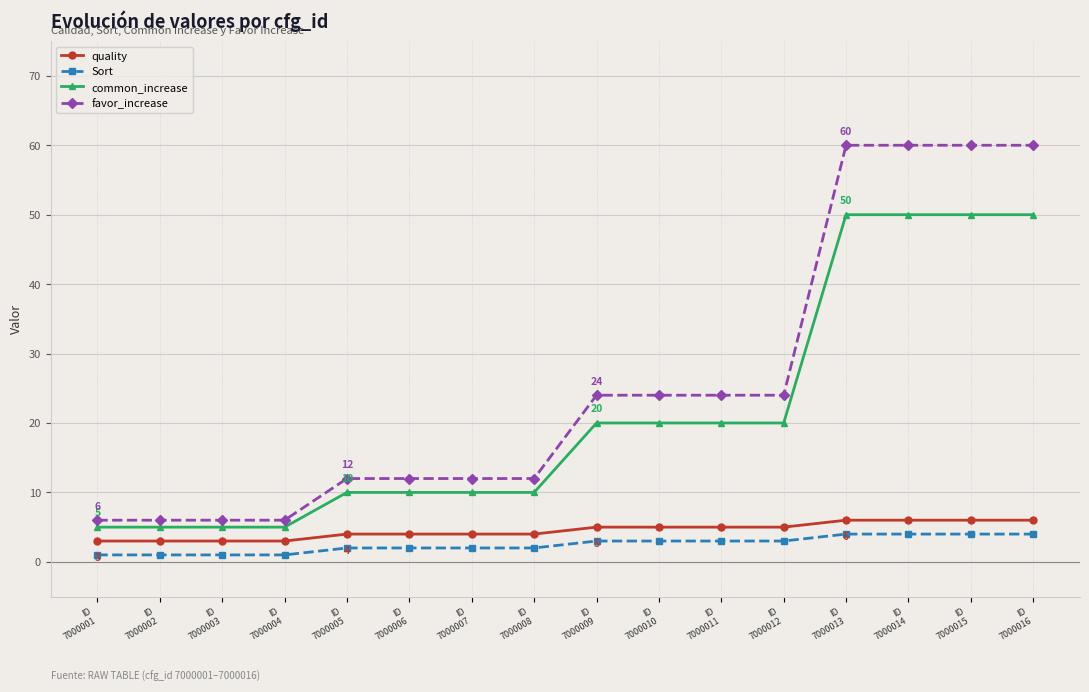

What is the sum of all favor_increase values?

408